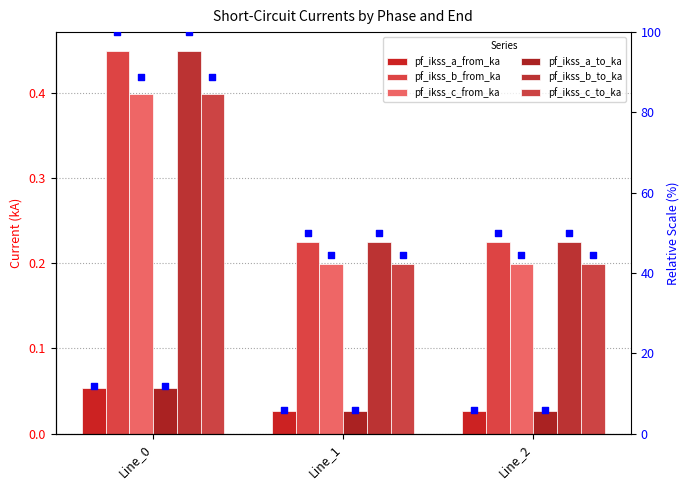

At which category is the sum across all series the highest?

Line_0